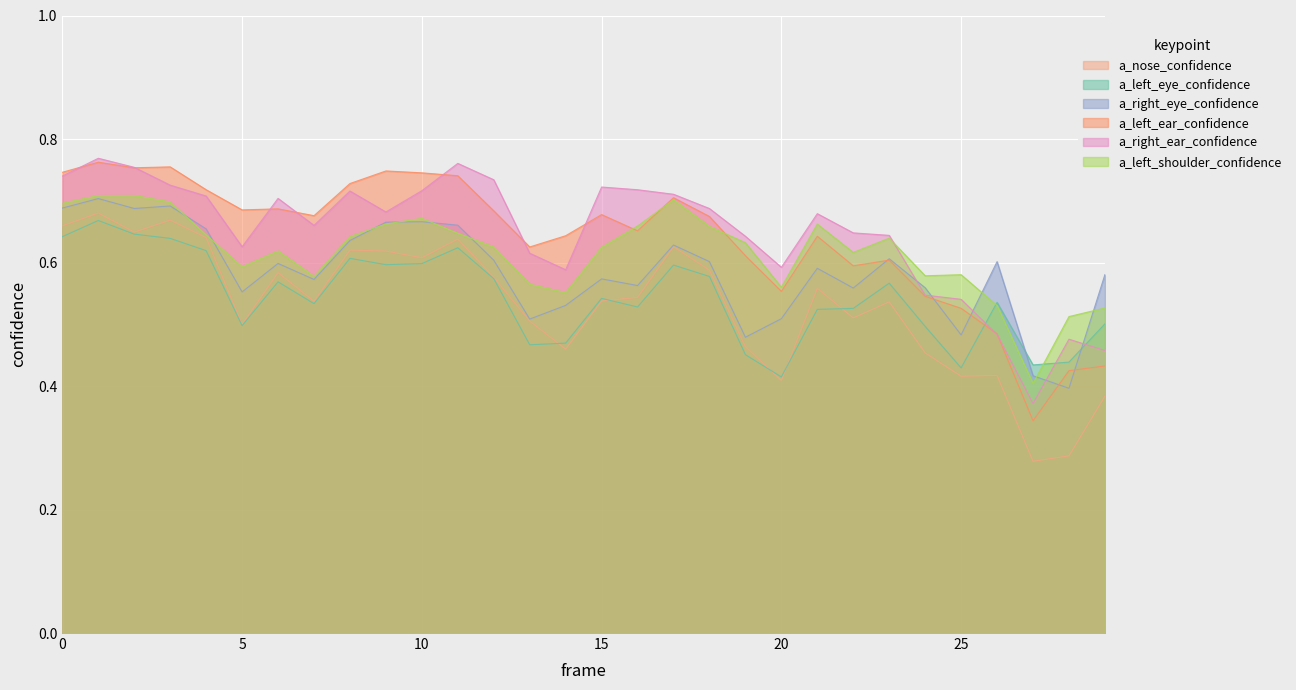

What is the value of the a_nose_confidence point at the 8th from the left?

0.5